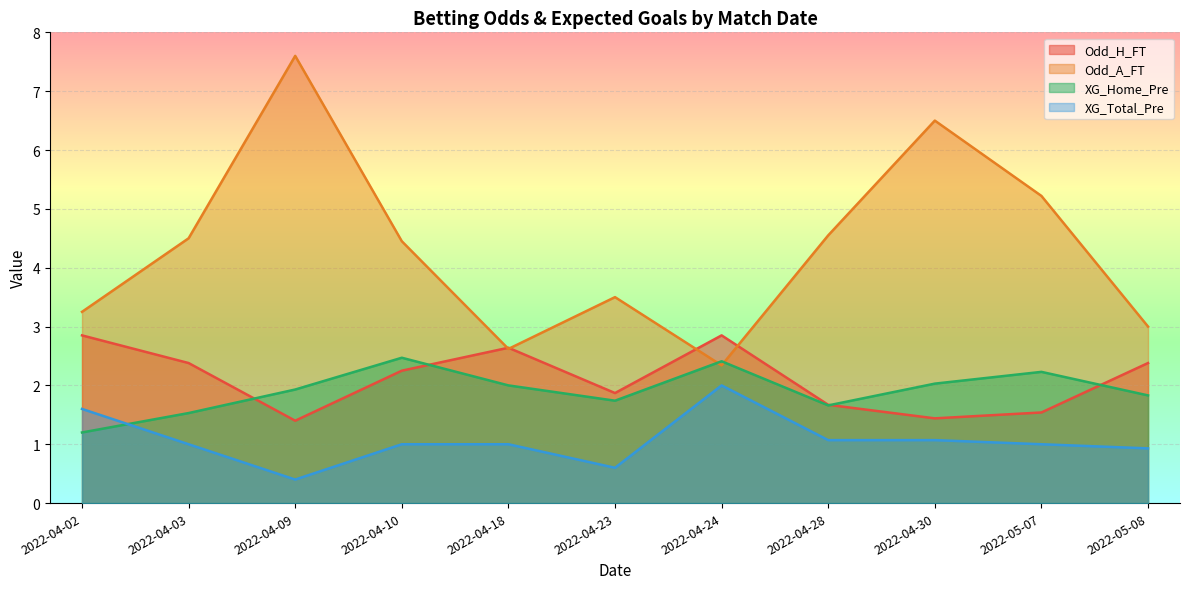

How many lines are shown in the chart?

4